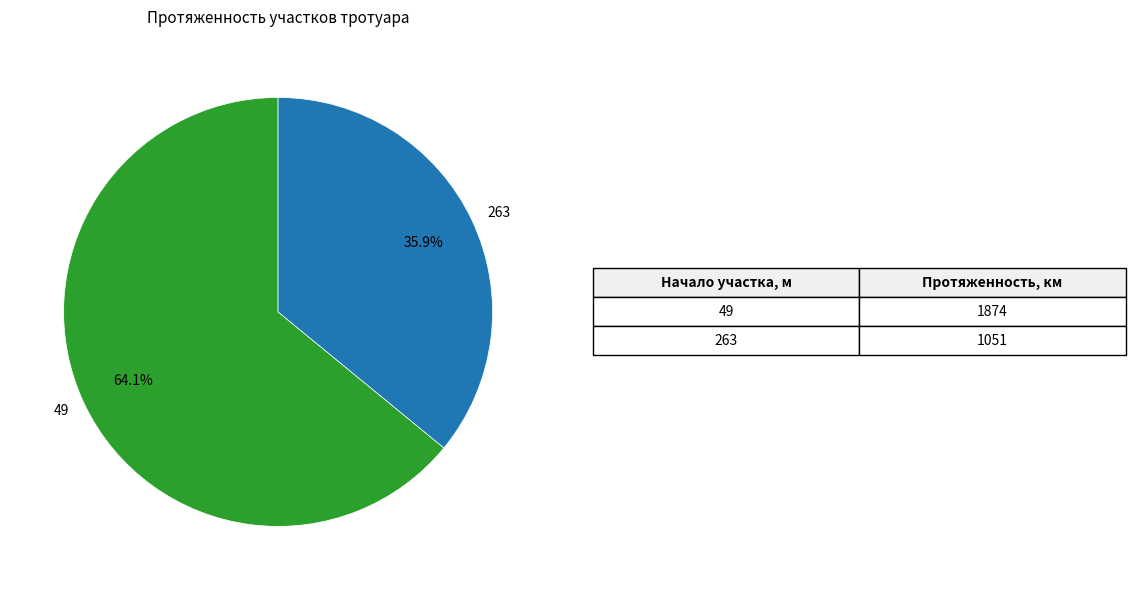

What percentage is NOT represented by 49?

35.9%